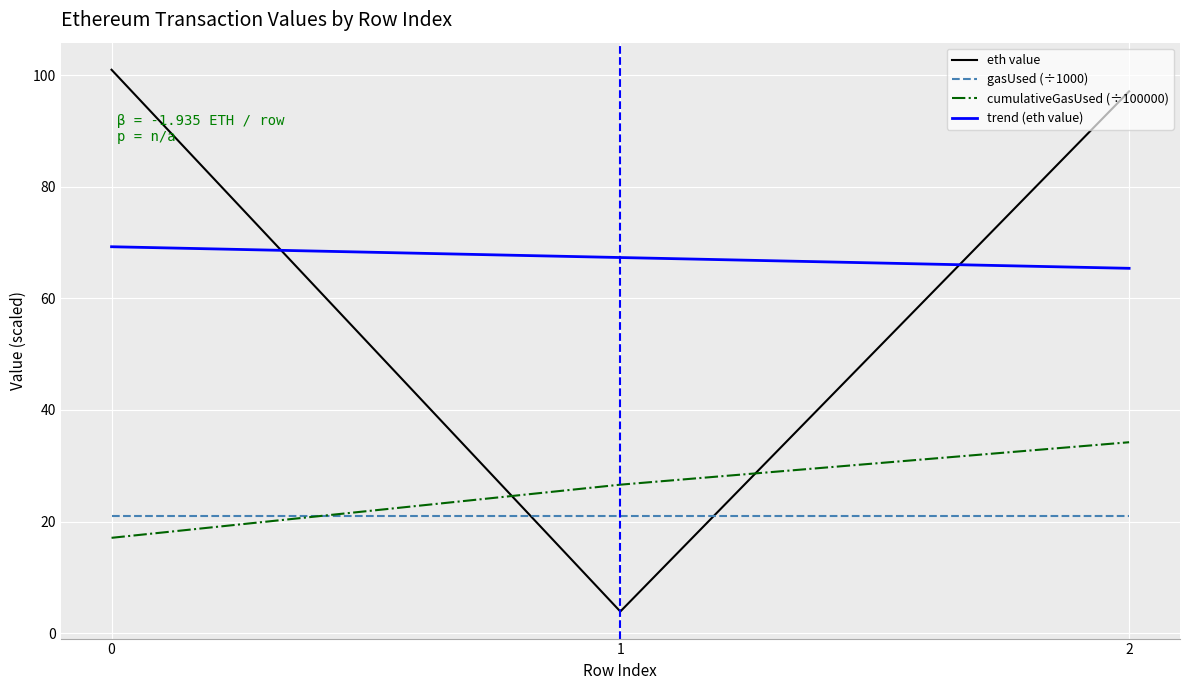

Which series changed the most between 0 and 1?

eth value